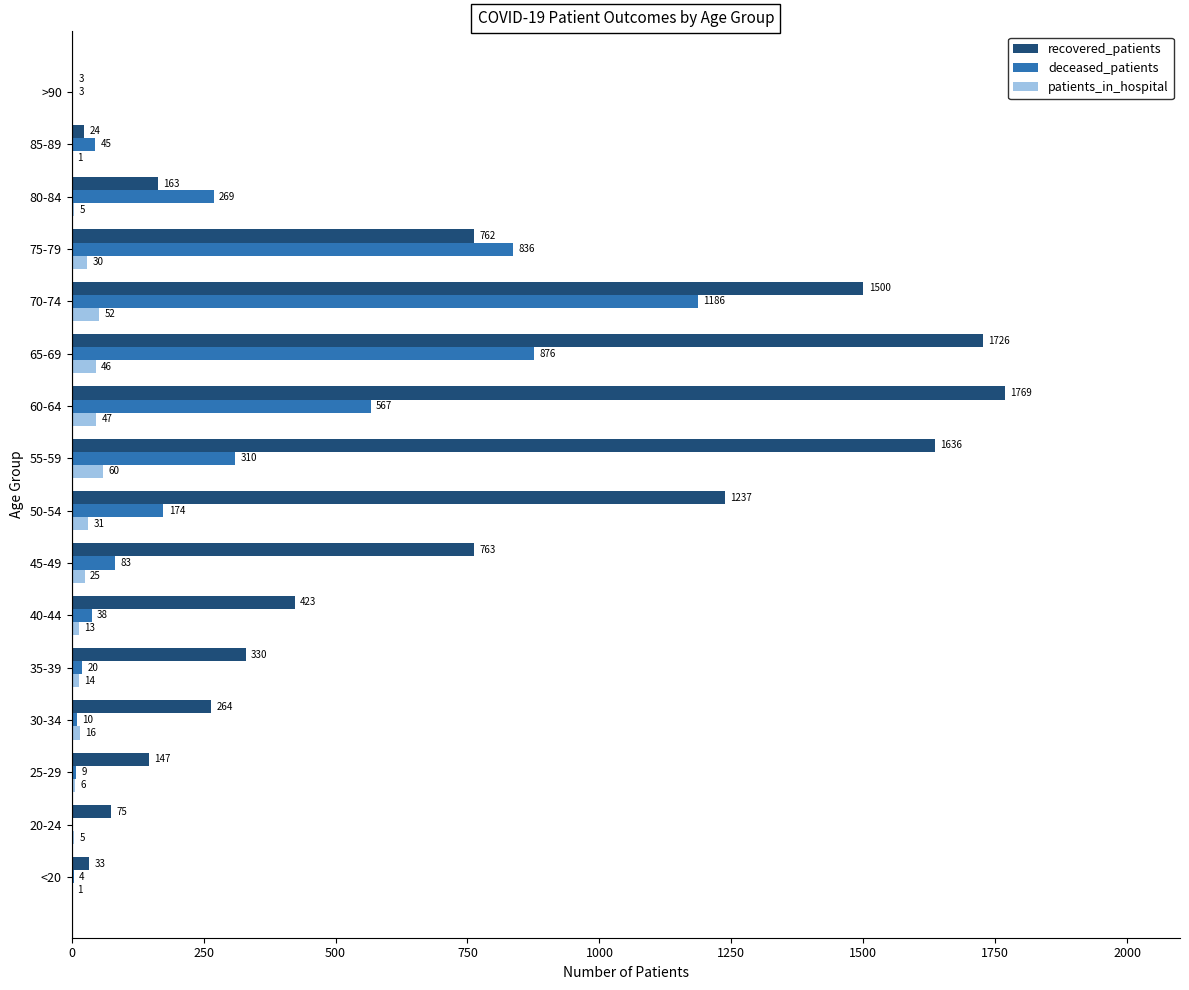

At which label is patients_in_hospital closest to 30?

75-79